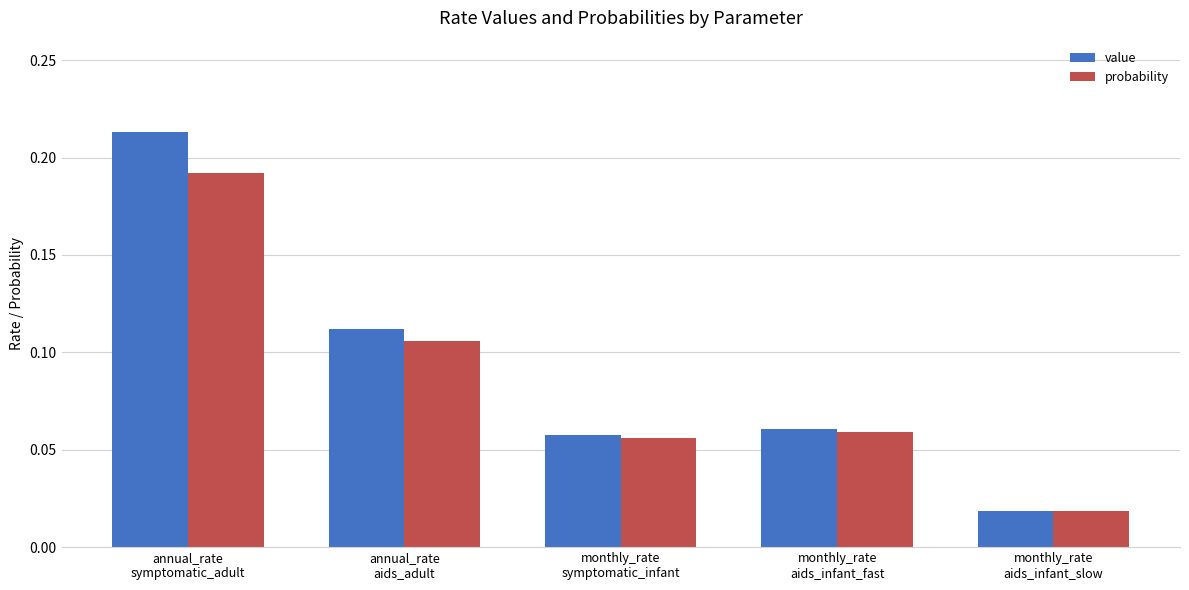

How many groups of bars are there?

5